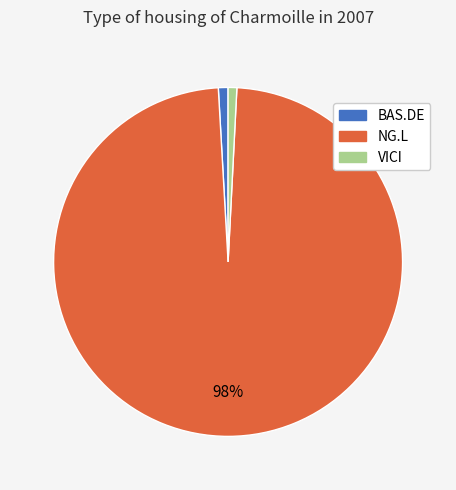

Does BAS.DE account for over 50% of the chart?

No